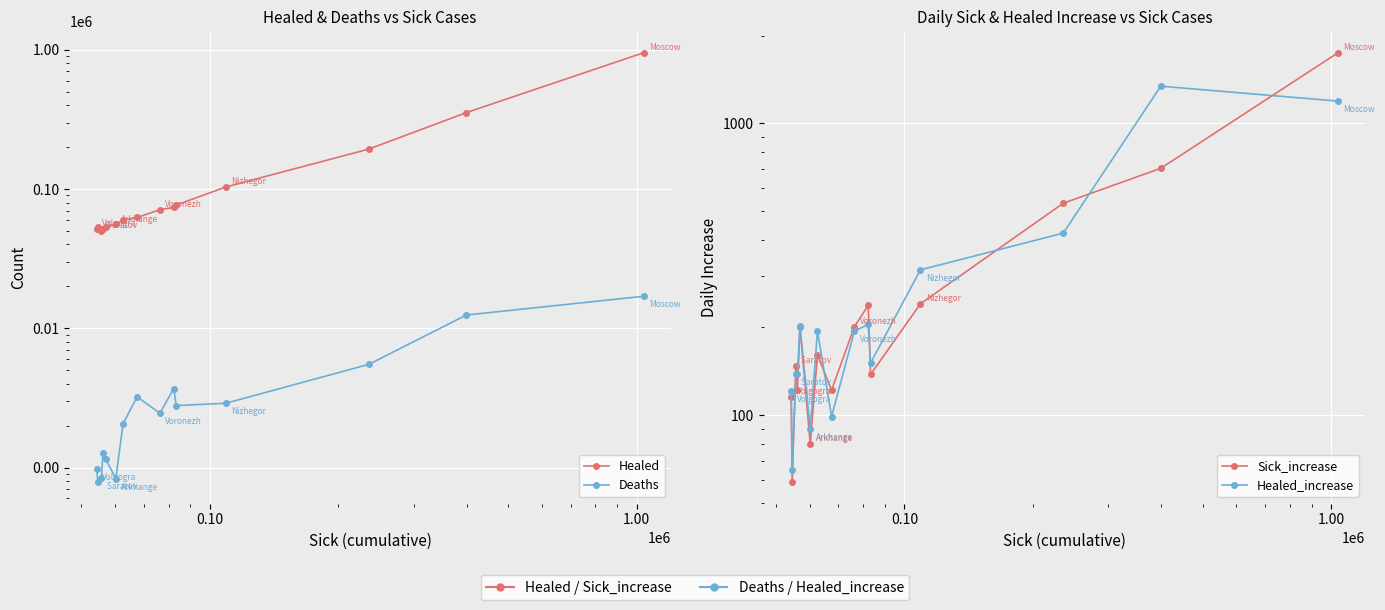

What is the difference between the maximum and minimum values in the Healed_increase series?

1277